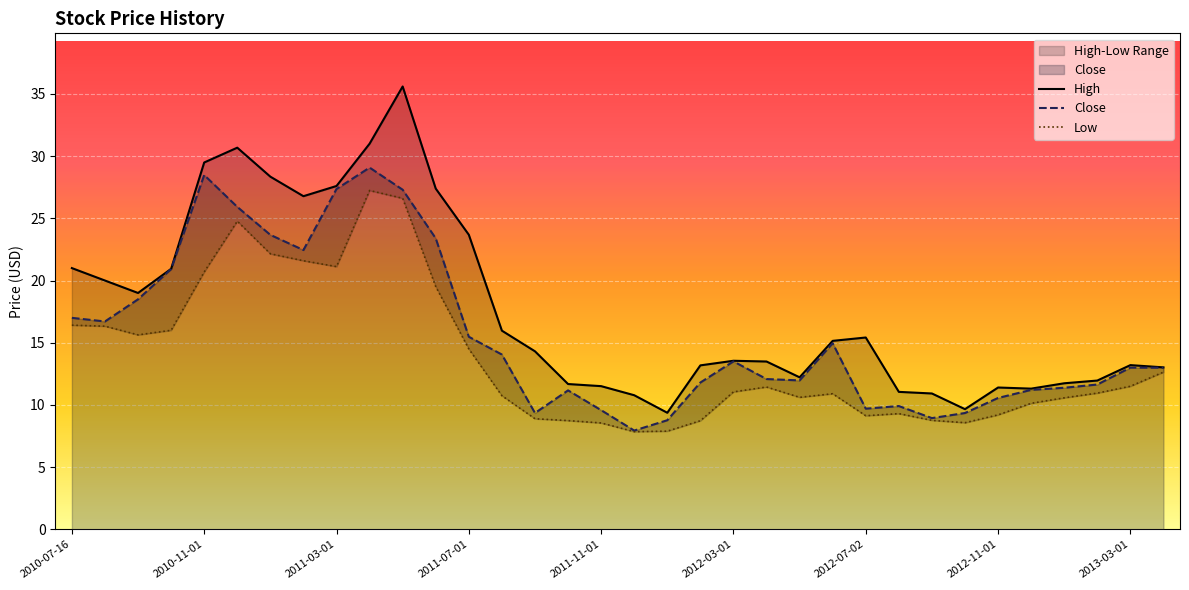

At which category is the sum across all series the highest?

10